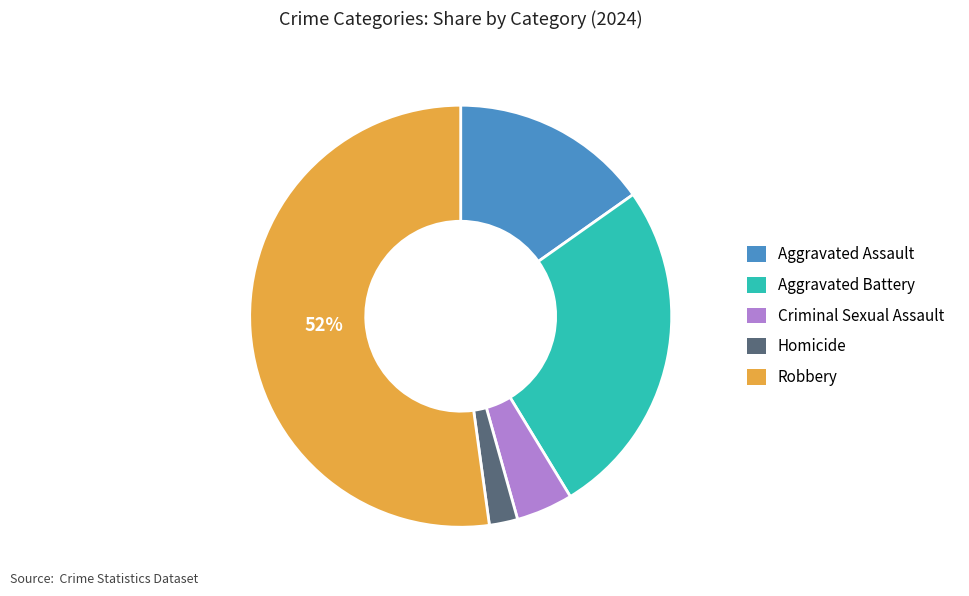

Combined, do Criminal Sexual Assault and Aggravated Assault account for over 50%?

No